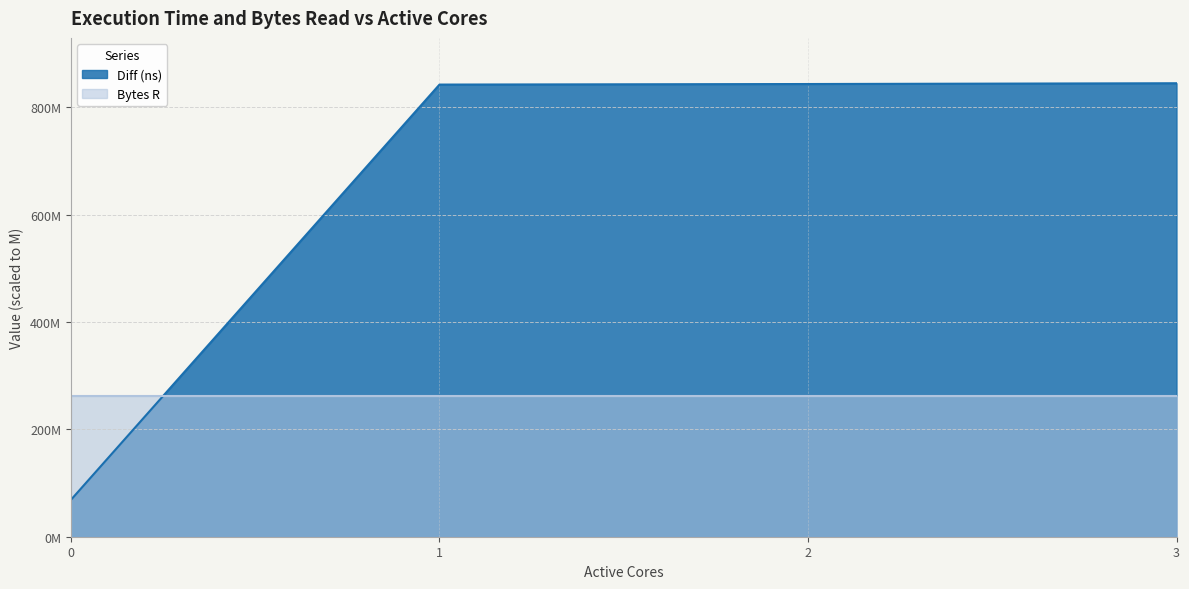

What is the difference between the maximum and minimum values?

776037750